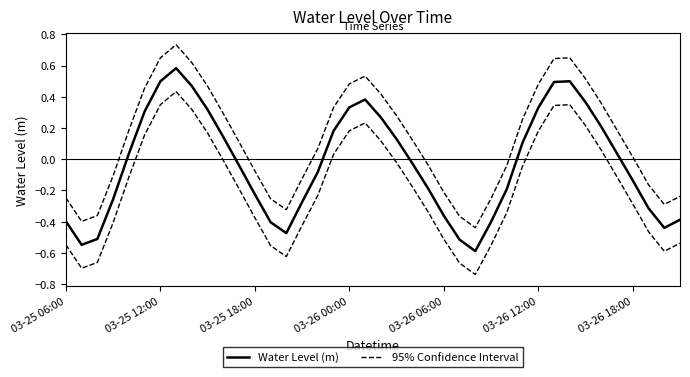

The value of Water Level (m) at 11 is -0.1. True or false?

False